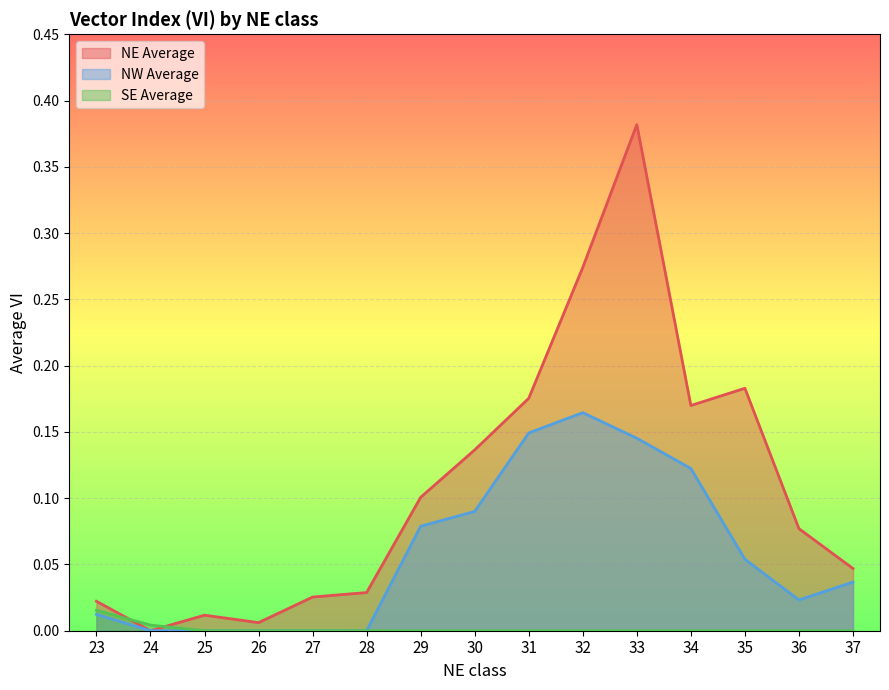

What are all the series names shown in the legend?

NE Average, NW Average, SE Average